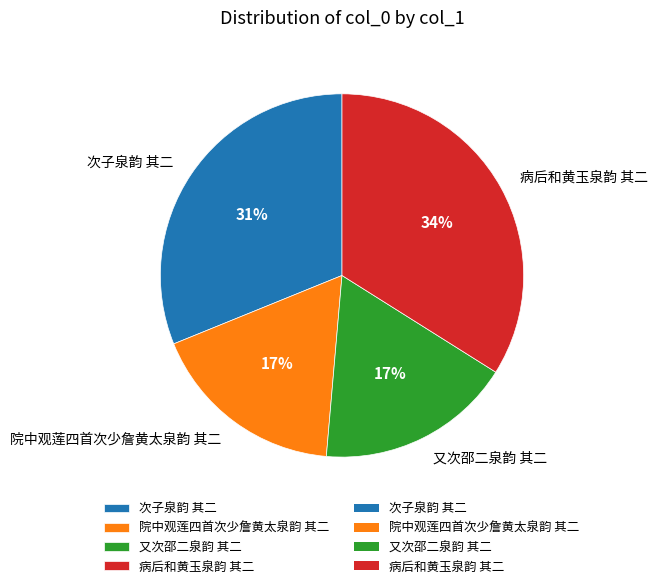

How many slices are in this pie chart?

4